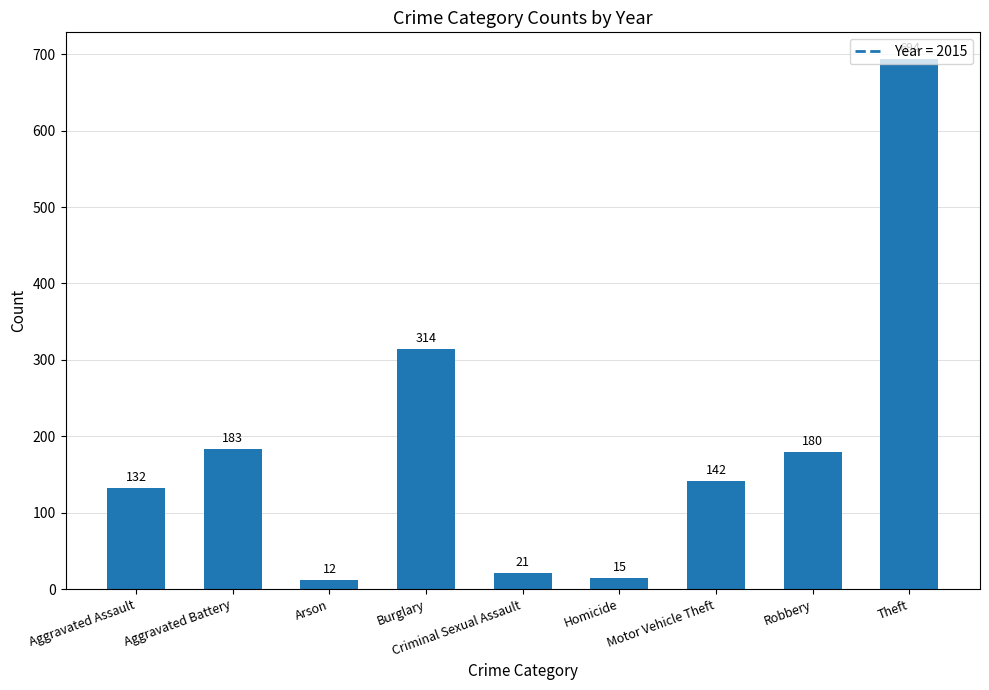

How many values are below 142?

4